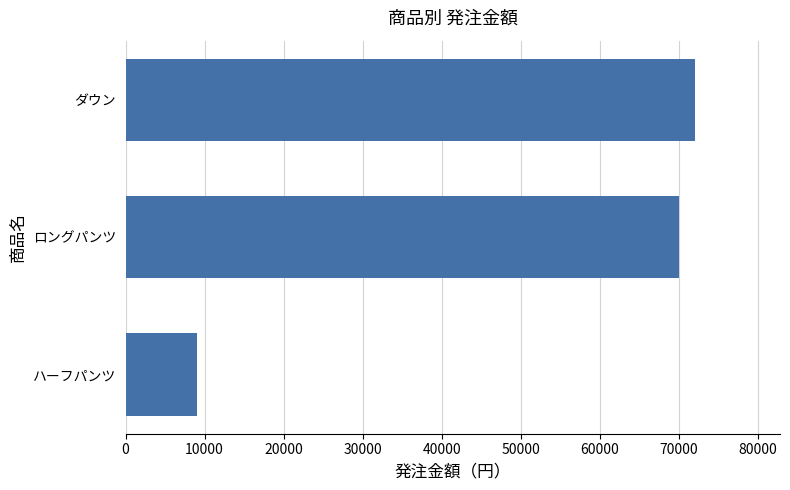

List the labels in order of value, largest first.

ダウン, ロングパンツ, ハーフパンツ